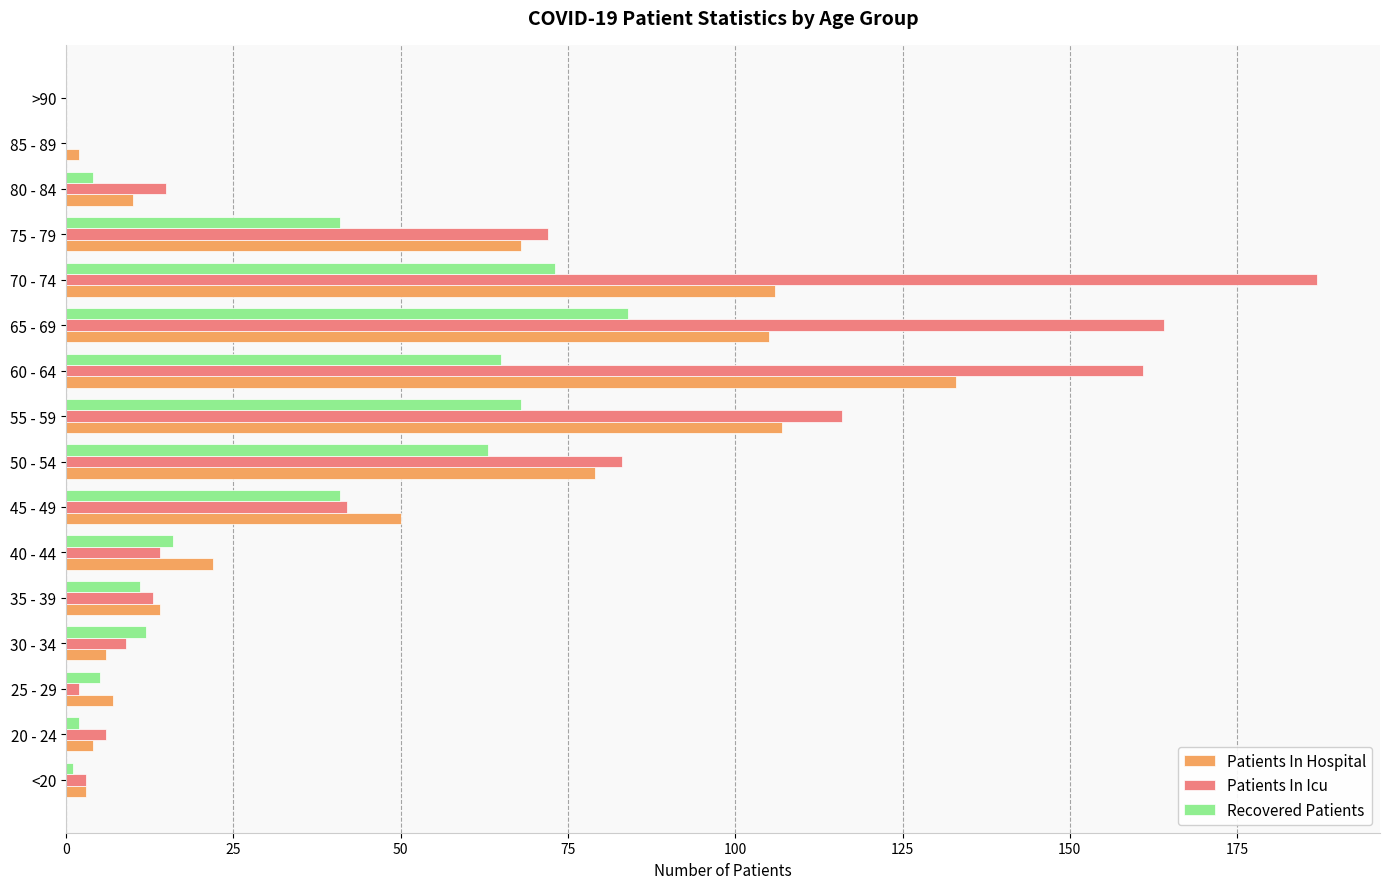

What is the sum of all Recovered Patients values?

486